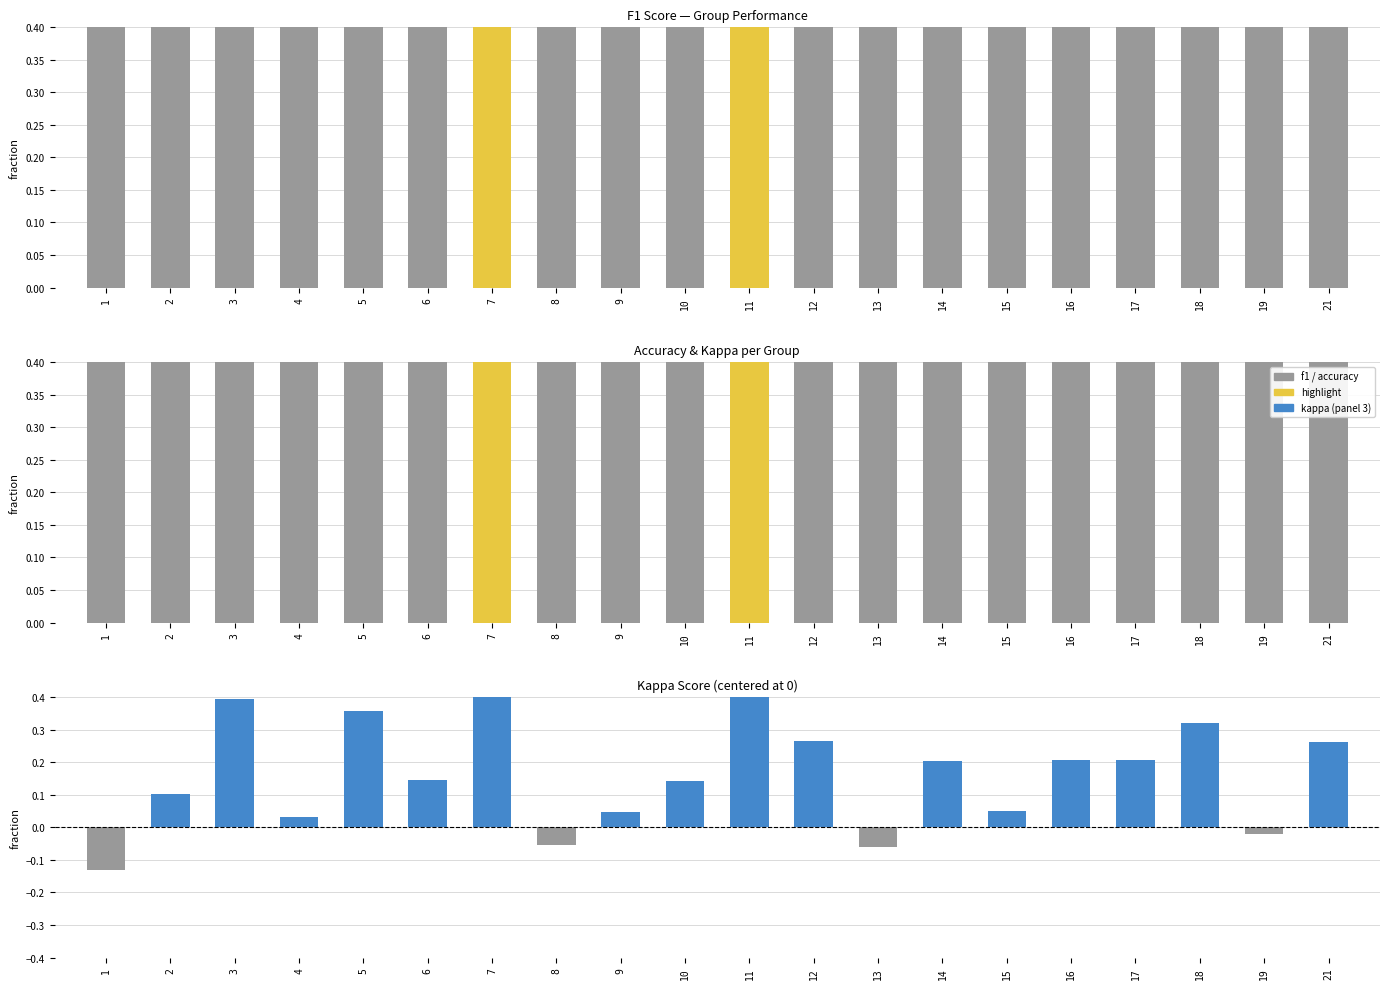

What is the approximate value of f1 at 13?

0.5